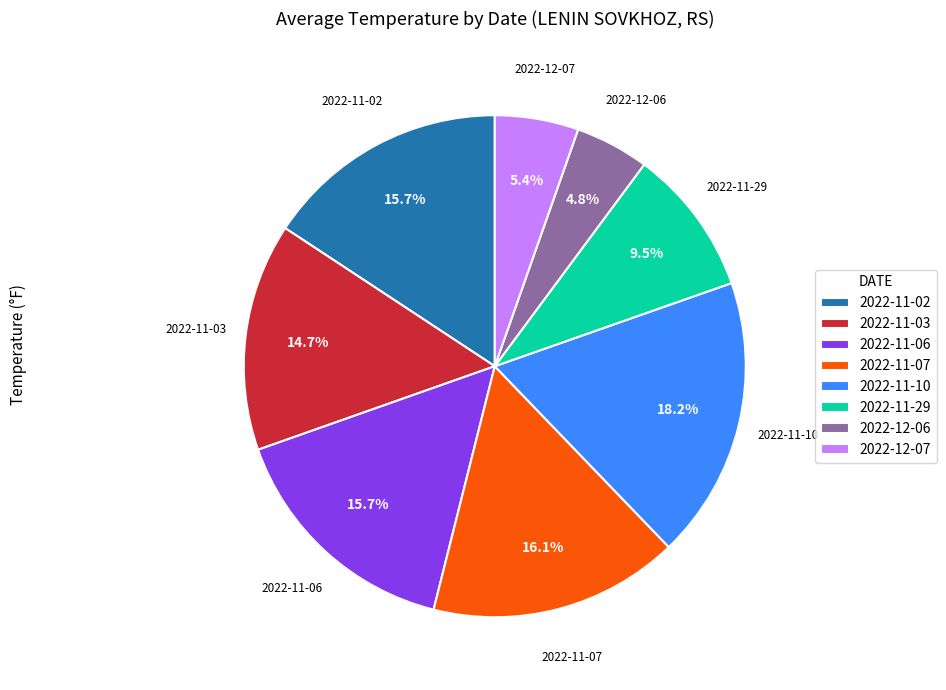

What percentage is the 2022-11-10 slice, to the nearest percent?

18%